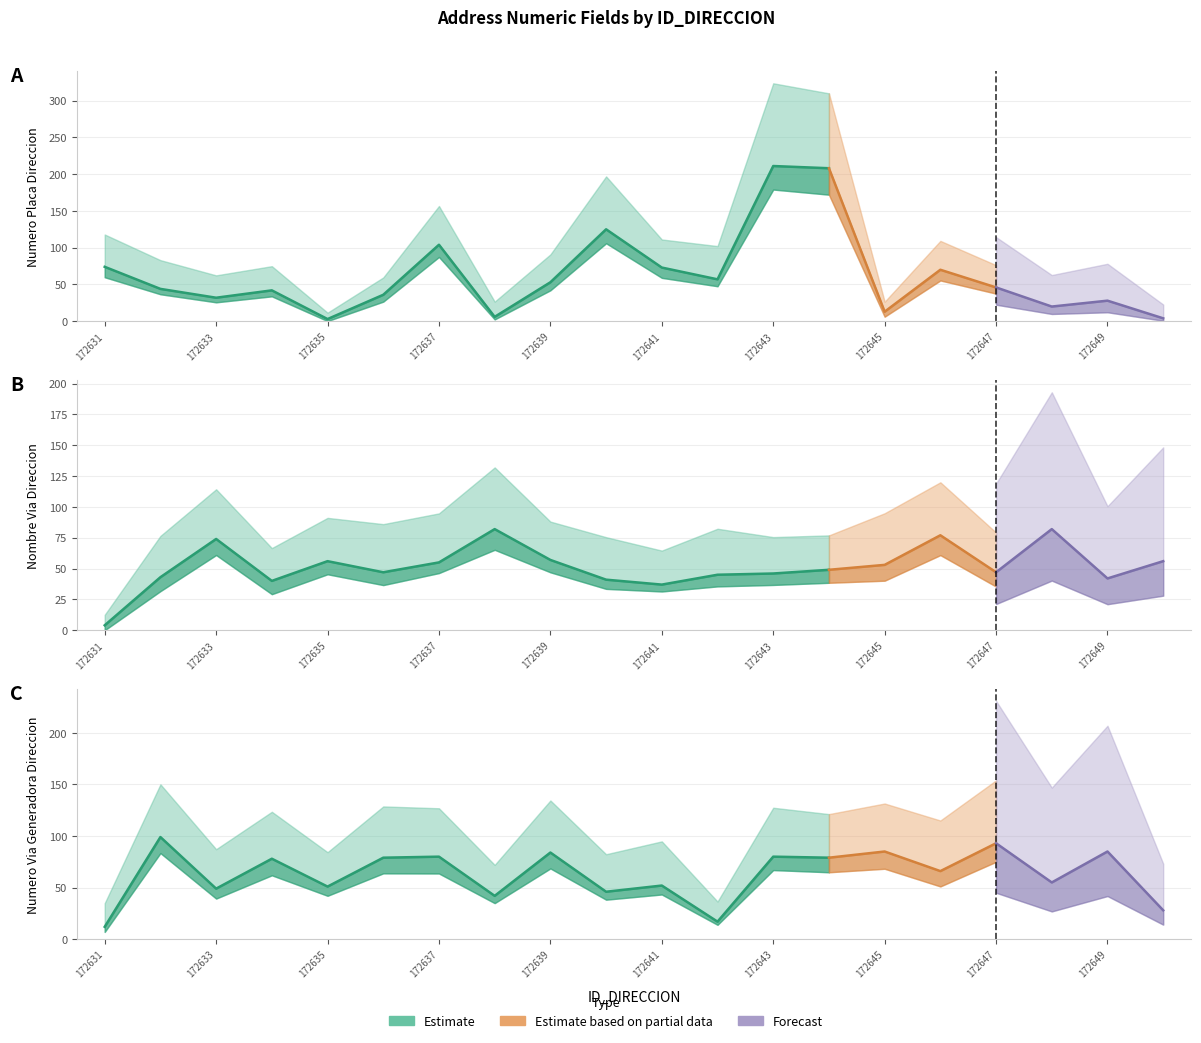

What is the difference between the maximum and second lowest values in the NUMERO_VIA_GENERADORA_DIRECCION series?

82